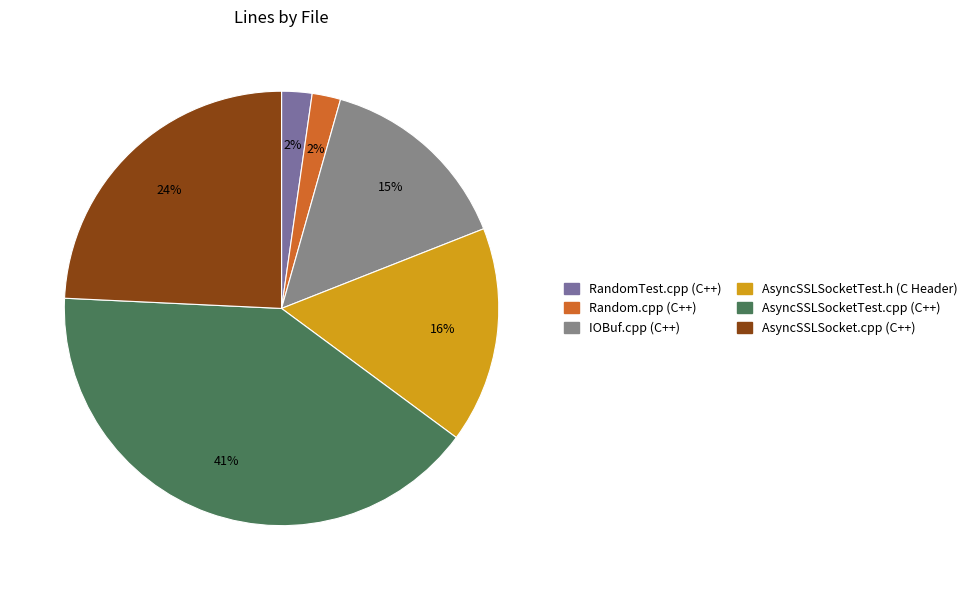

The AsyncSSLSocketTest.cpp (C++) slice represents 41% of the pie. True or false?

True